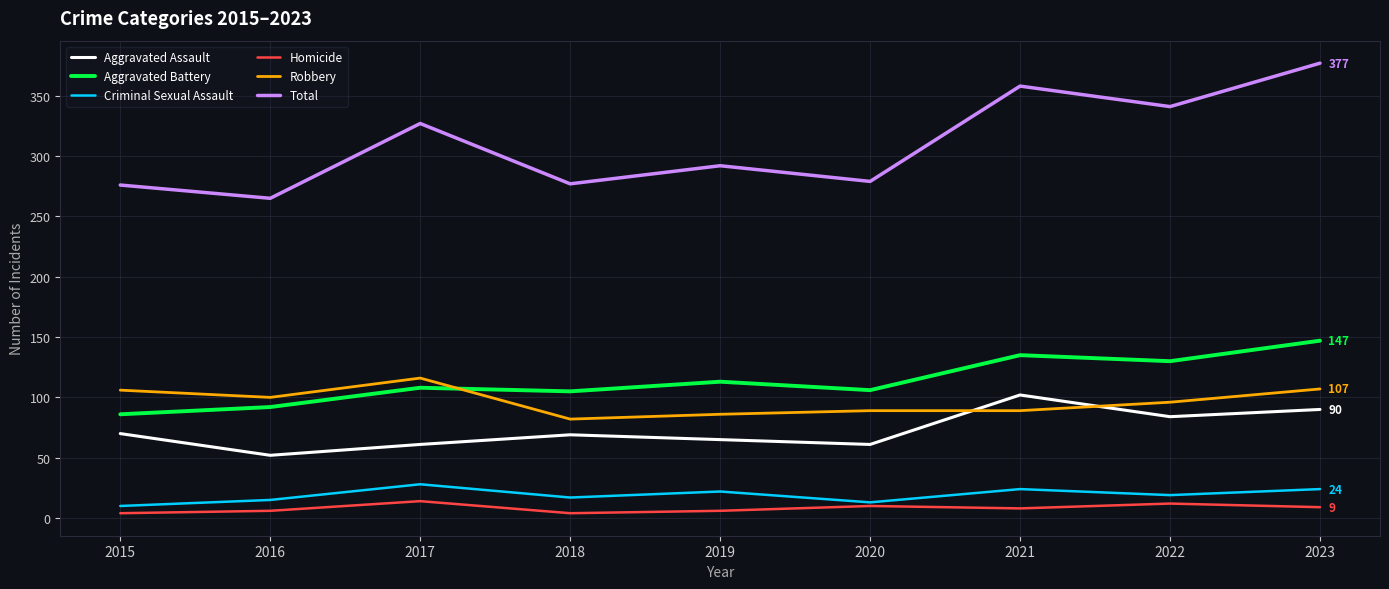

Is the value of Aggravated Assault at 2022 greater than the value of Robbery at 2022?

No